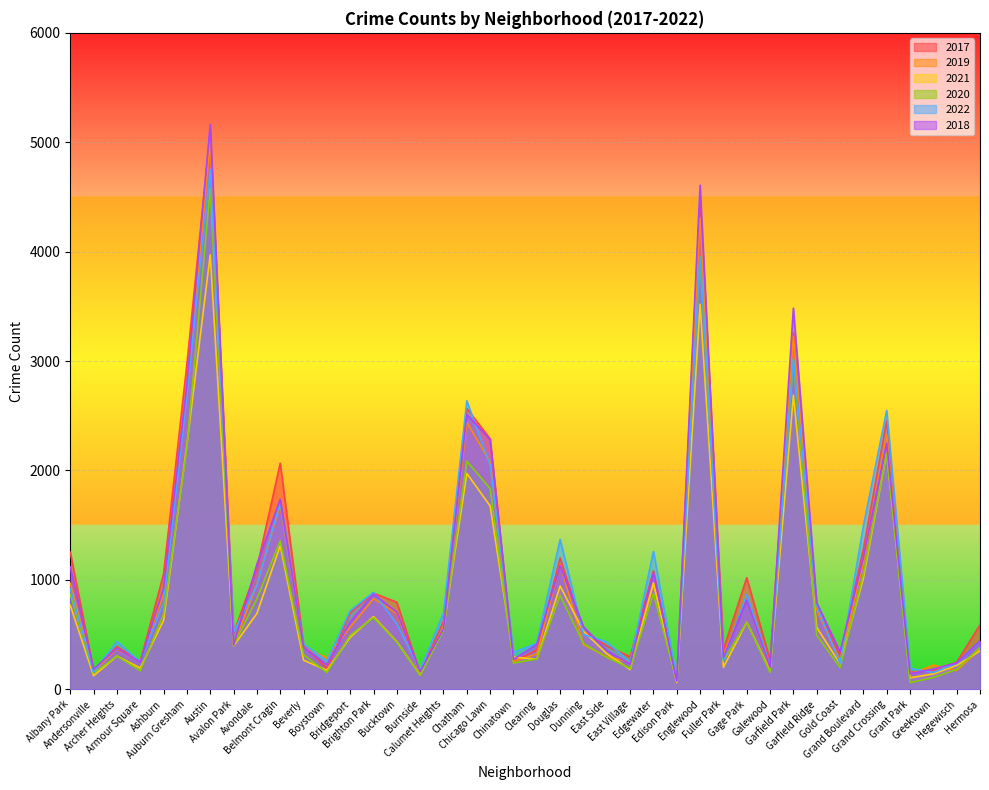

True or false: 2020 has a value of 1052 at Grand Boulevard.

True